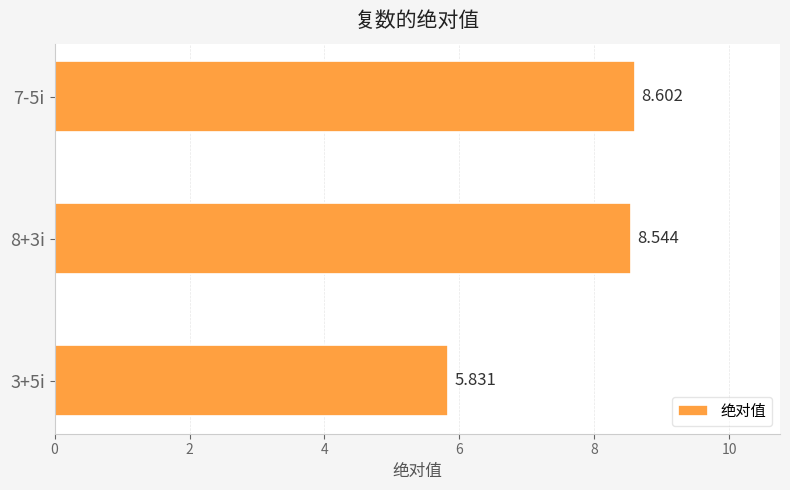

What is the difference between the maximum and minimum values?

2.8